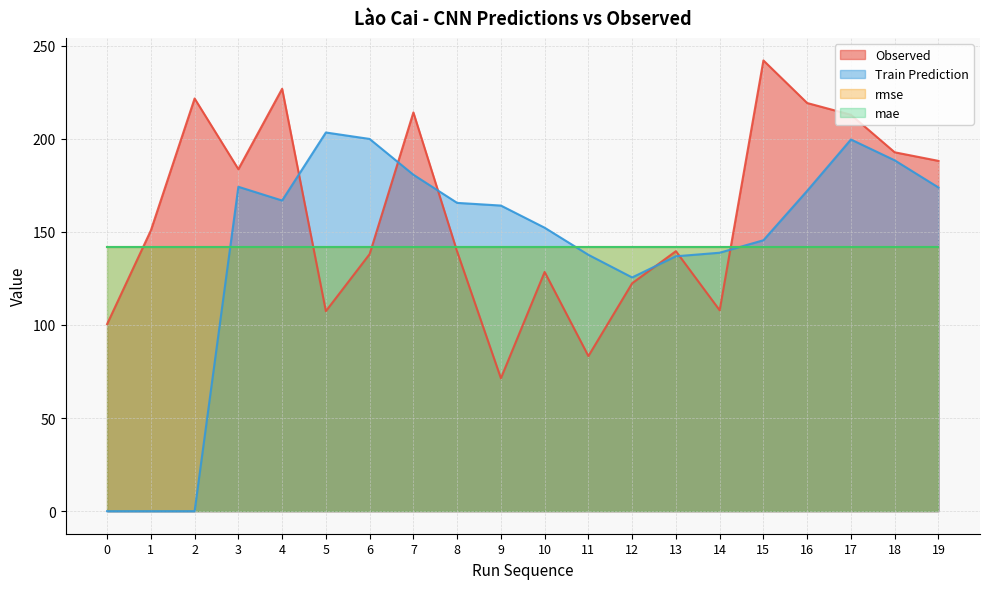

What is the average value of the Observed series?

159.5